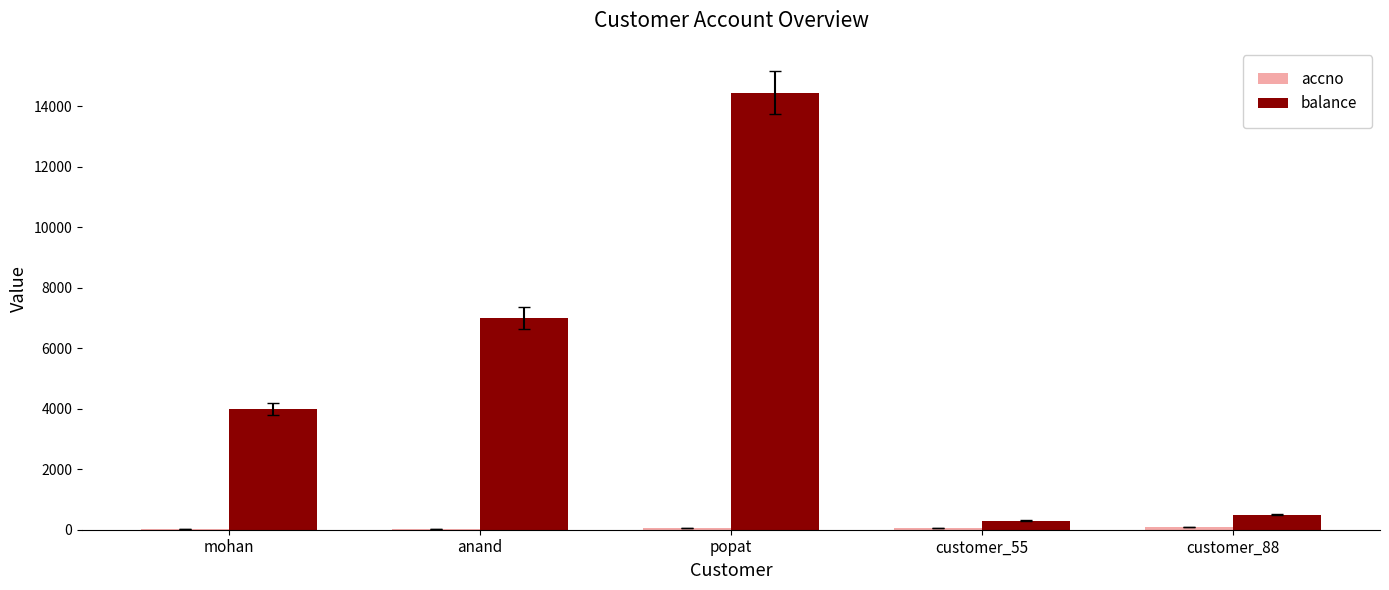

Where is balance nearest to the value 7375?

anand